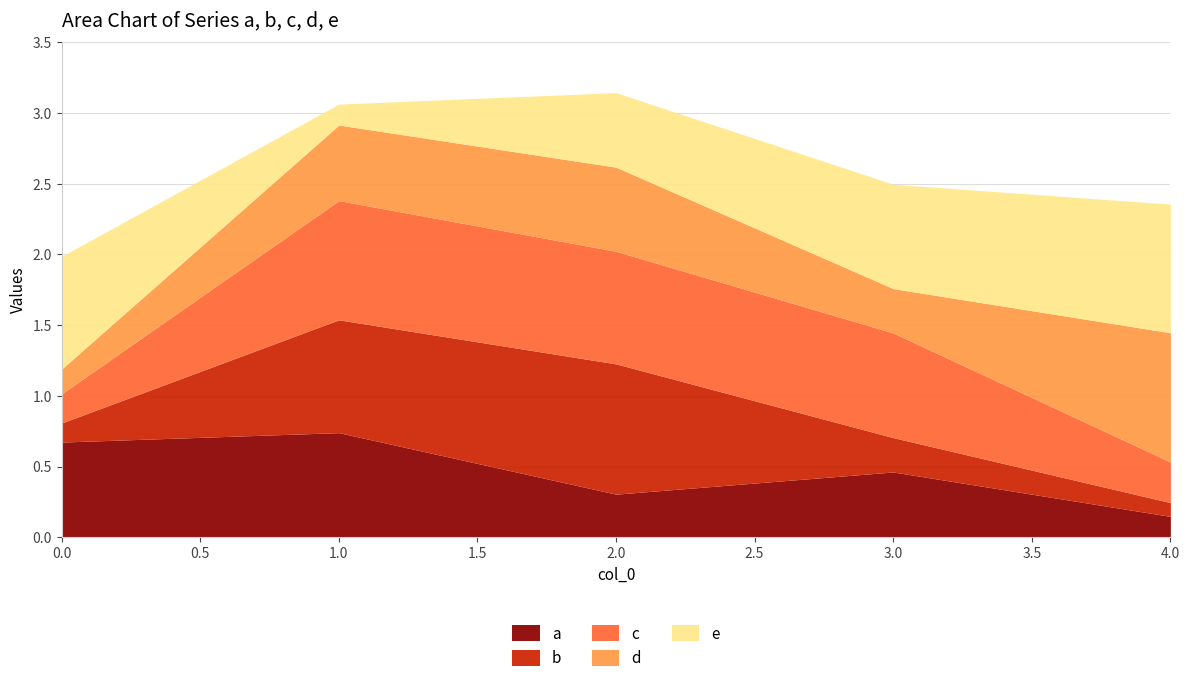

What is the spread (max minus min) of values at 2.0?

0.6